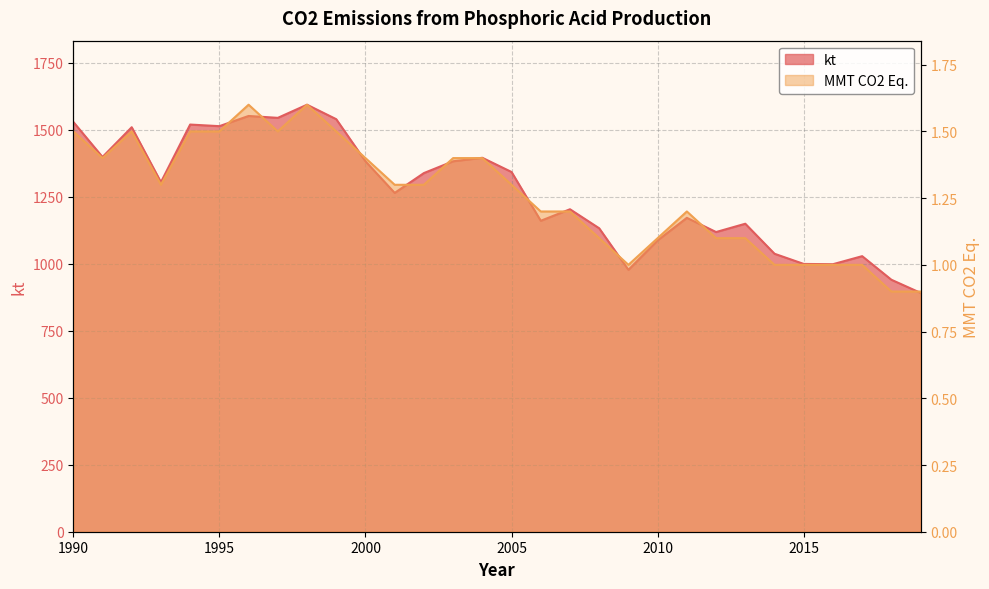

What is the value of the MMT CO2 Eq. point at the 11th from the left?

1.4